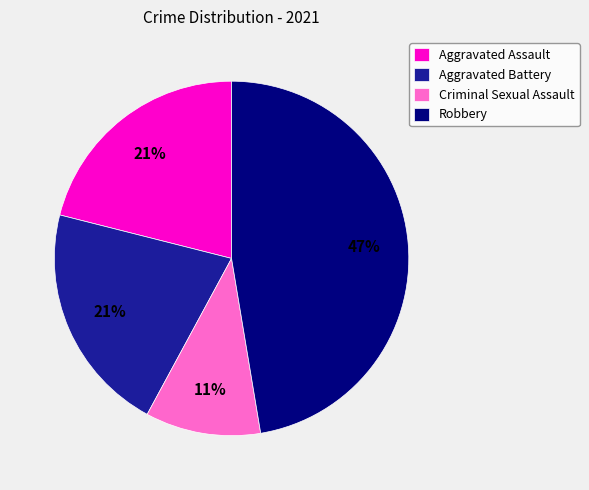

To the nearest percent, what is the difference between the Aggravated Assault and Robbery slice percentages?

26%